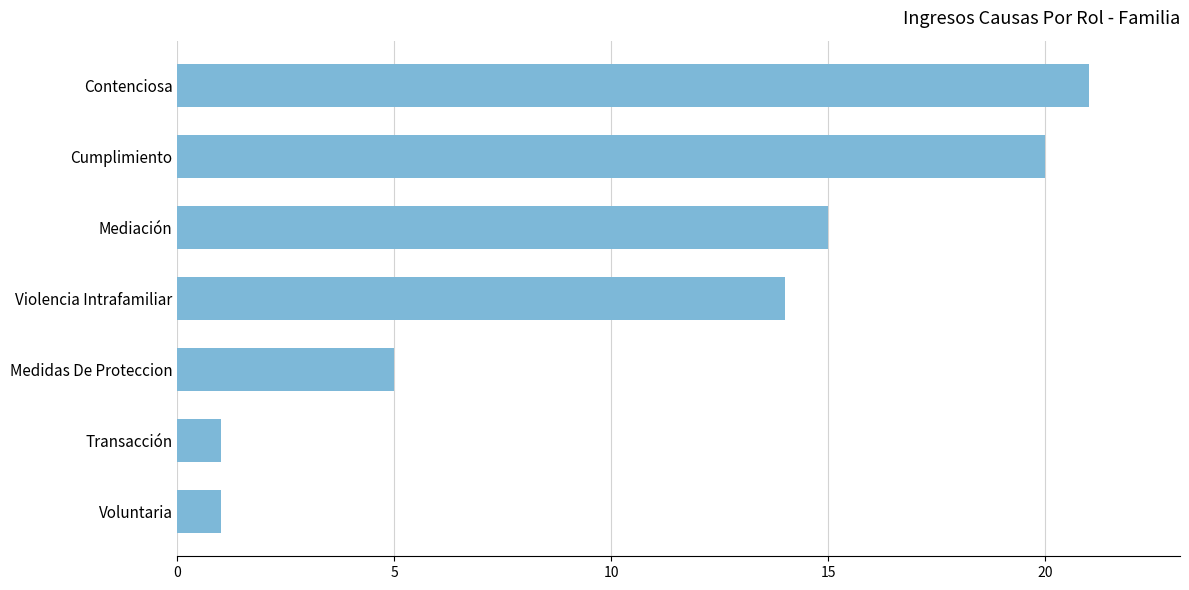

The value at Mediación is 15. True or false?

True